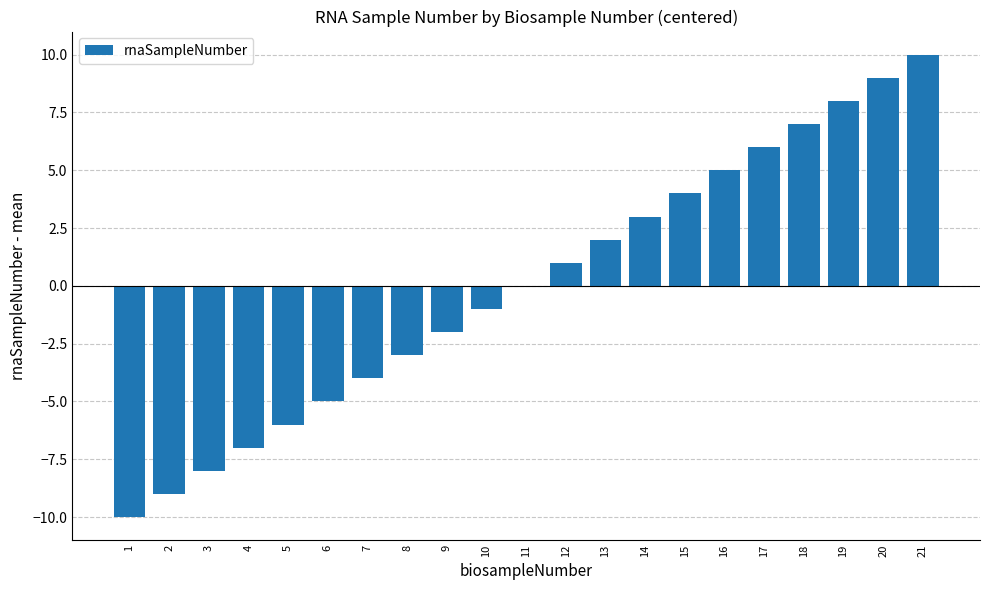

How many categories are shown in the chart?

21